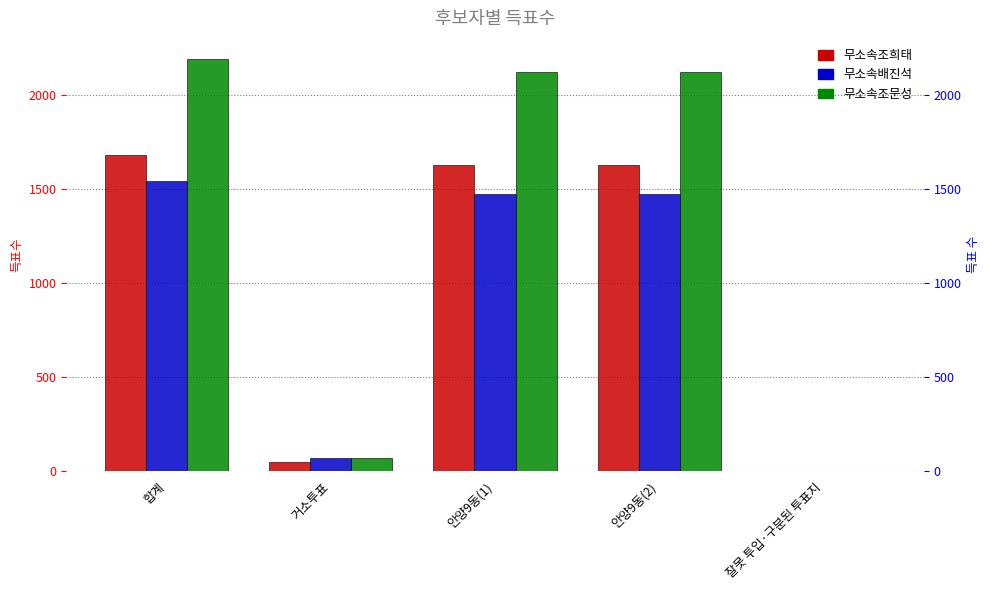

Which category has the highest value in the 무소속조희태 series?

합계